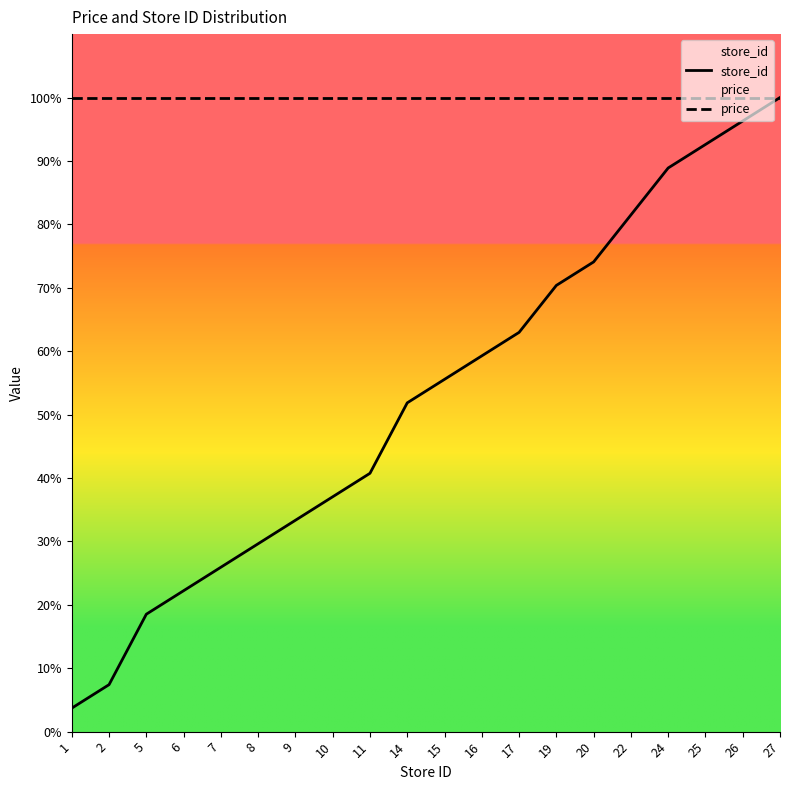

Reading left to right, transcribe all the data shown in this chart.

store_id: 3.7	7.4	18.5	22.2	25.9	29.6	33.3	37.0	40.7	51.9	55.6	59.3	63.0	70.4	74.1	81.5	88.9	92.6	96.3	100.0
price: 100.0	100.0	100.0	100.0	100.0	100.0	100.0	100.0	100.0	100.0	100.0	100.0	100.0	100.0	100.0	100.0	100.0	100.0	100.0	100.0